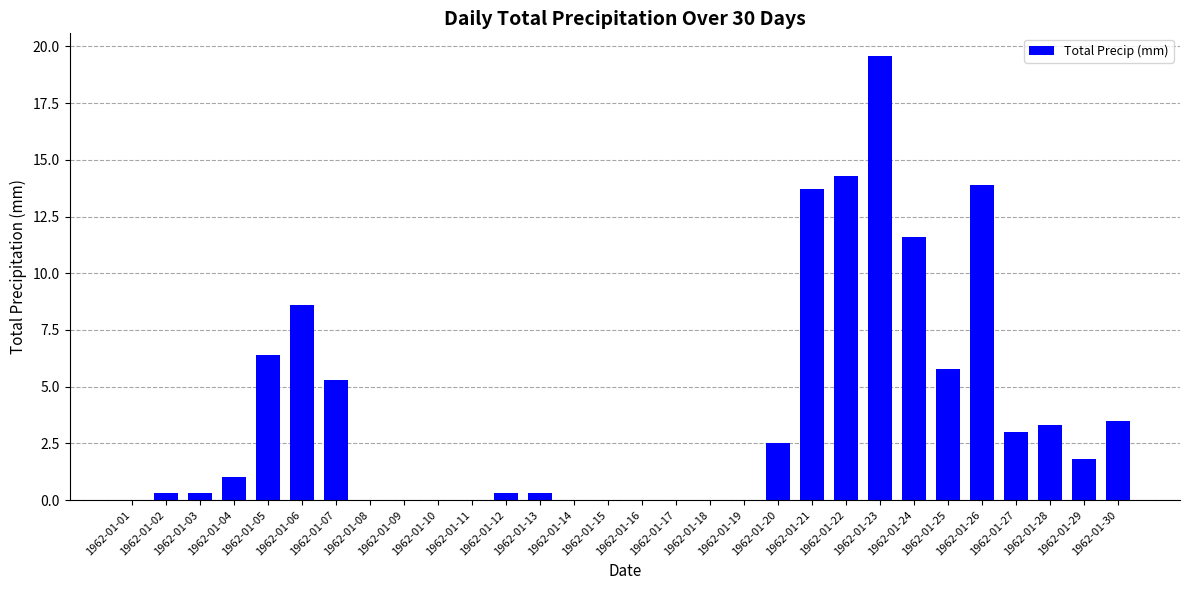

True or false: the data shows 3.5 at 1962-01-26.

False